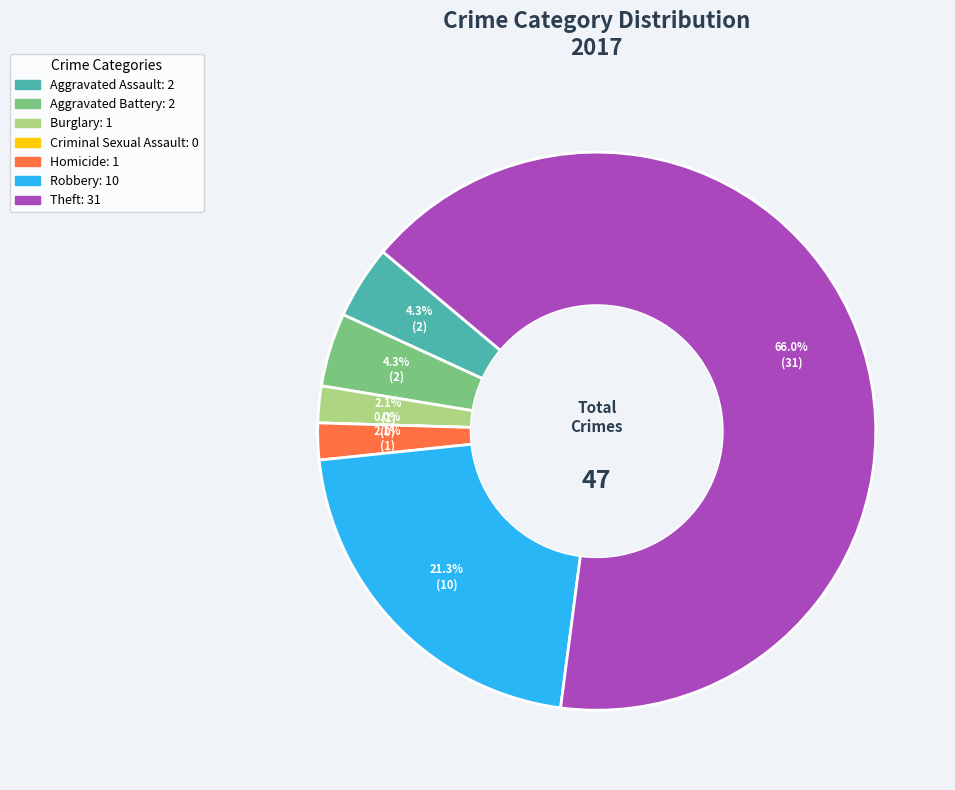

Which slice is the smallest?

Criminal Sexual Assault